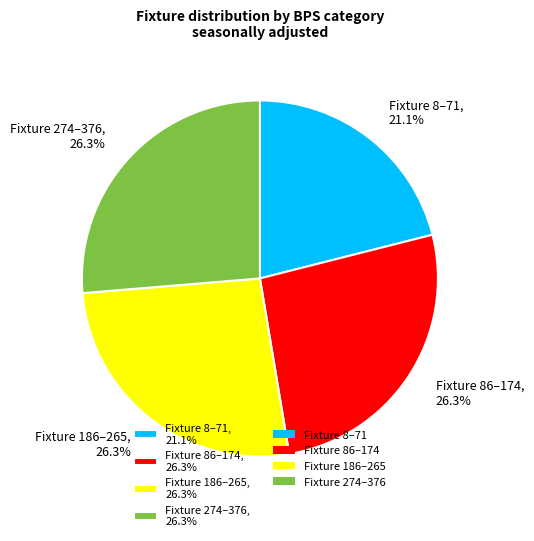

Does Fixture 274–376, 26.3% account for over 50% of the chart?

No